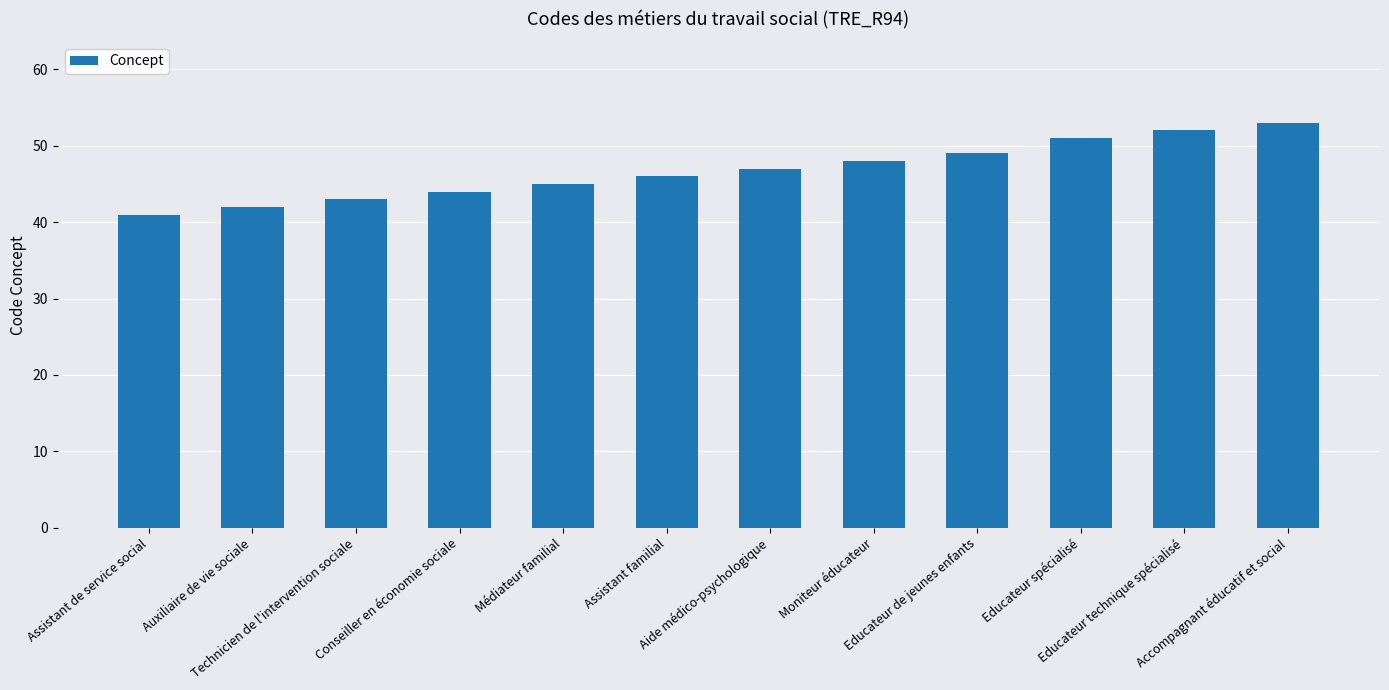

Which category has the highest value across all series?

Accompagnant éducatif et social